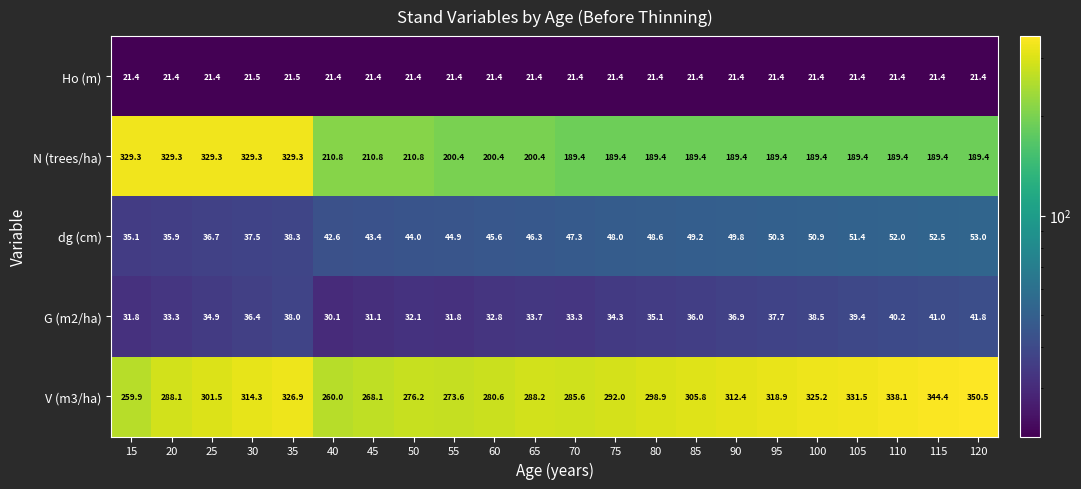

The value of dg (cm) at 120 is 53.0. True or false?

True